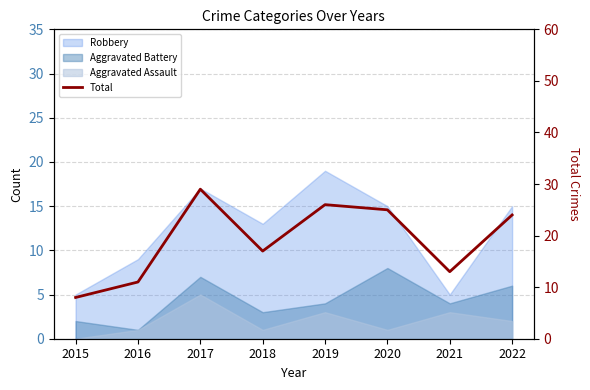

At which category does the data reach its first local valley?

2018